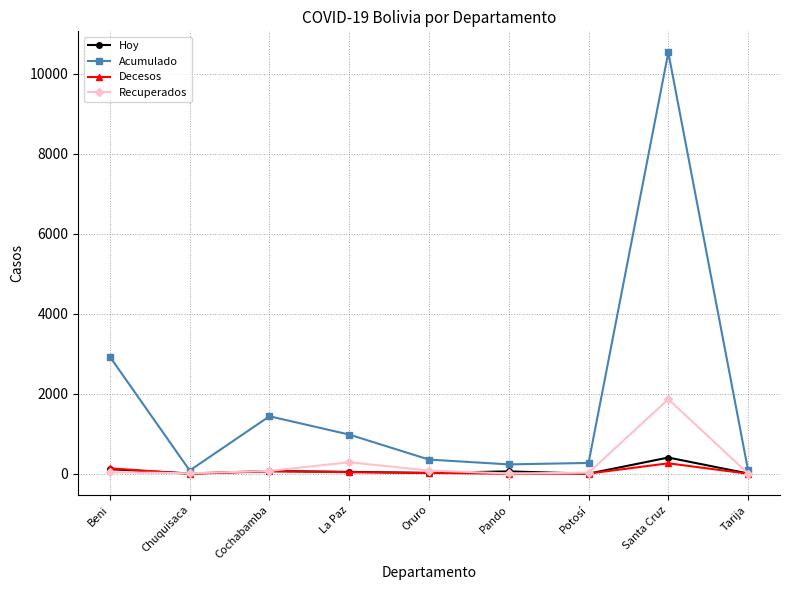

Which series has the widest spread of values?

Acumulado